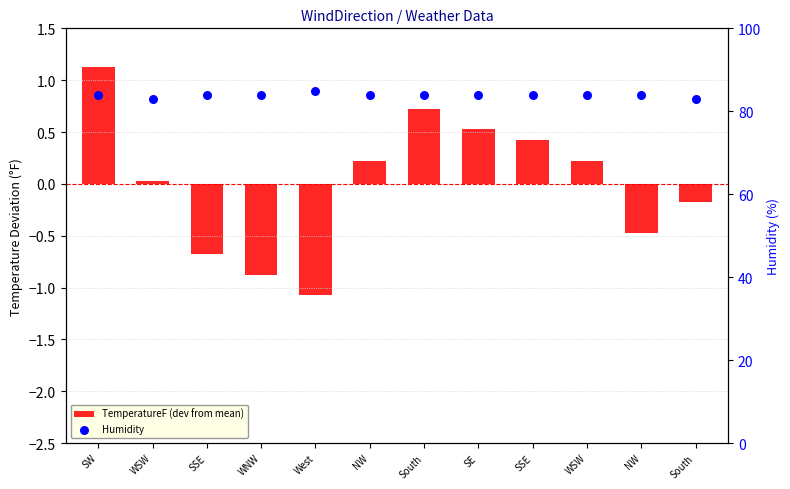

Is the value of TemperatureF (dev from mean) at SE greater than the value of Humidity at WSW?

No